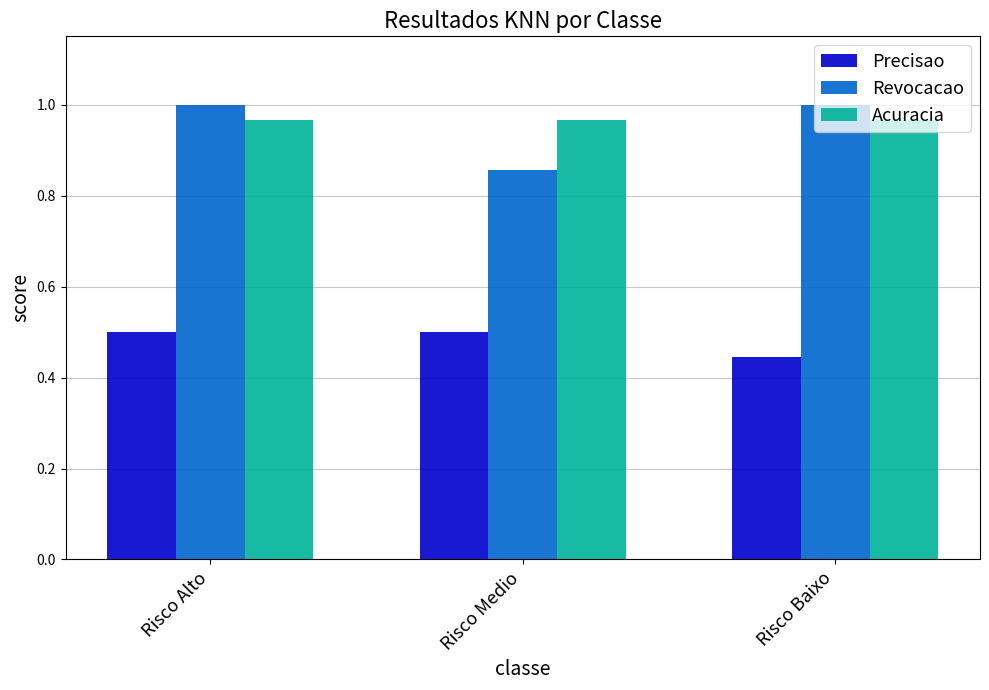

Which series changed the most between Risco Alto and Risco Medio?

Revocacao